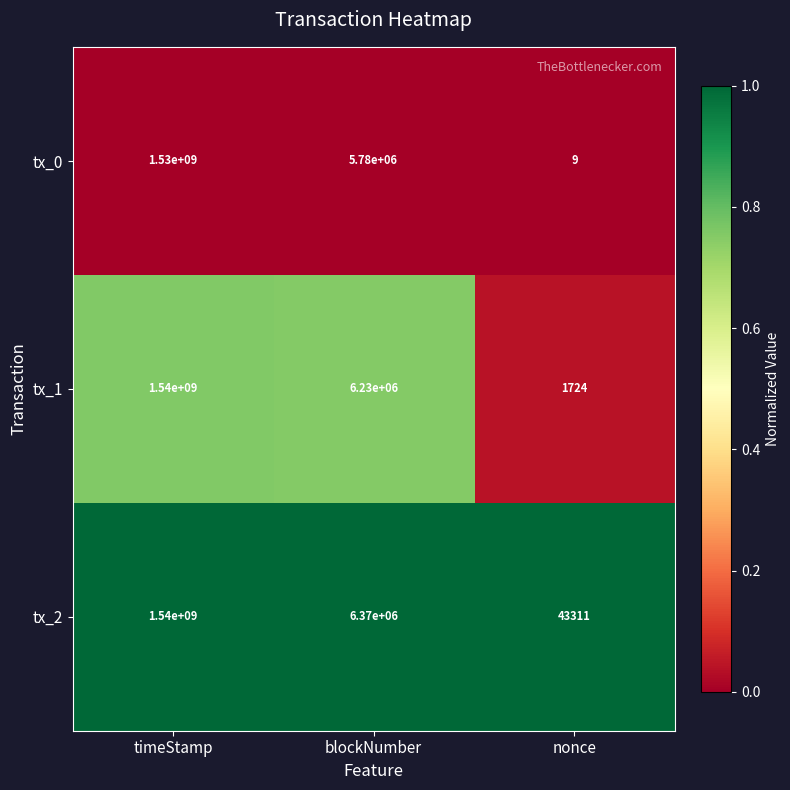

What is the spread (max minus min) of values at blockNumber?

590000